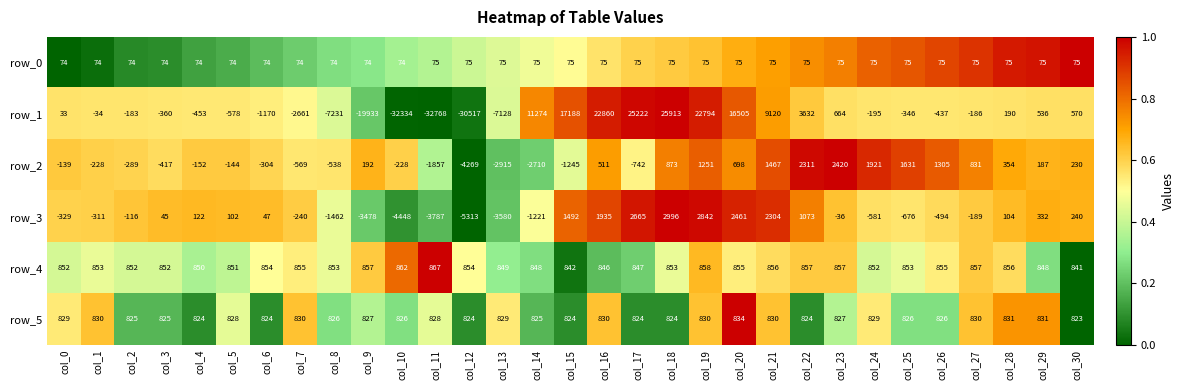

The row_3 series shows -3787 at col_11. True or false?

True